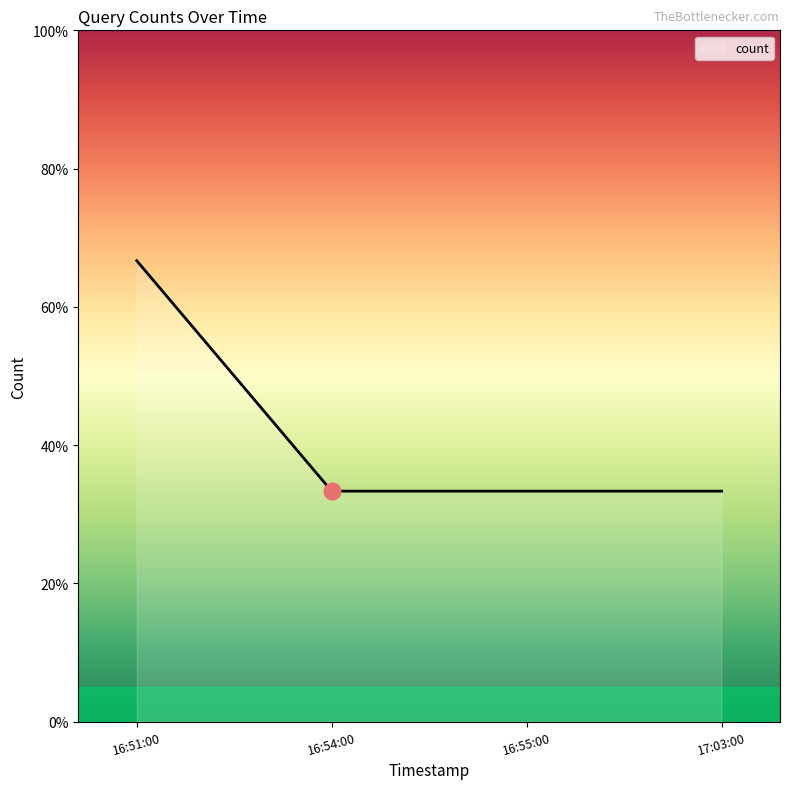

List the labels in order of value, smallest first.

16:54:00, 16:55:00, 17:03:00, 16:51:00